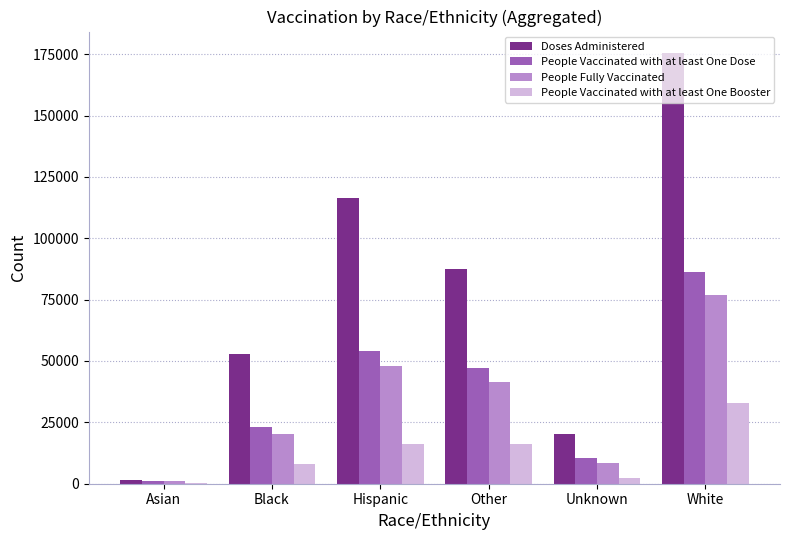

Is it true that Doses Administered equals 50497 at White?

False